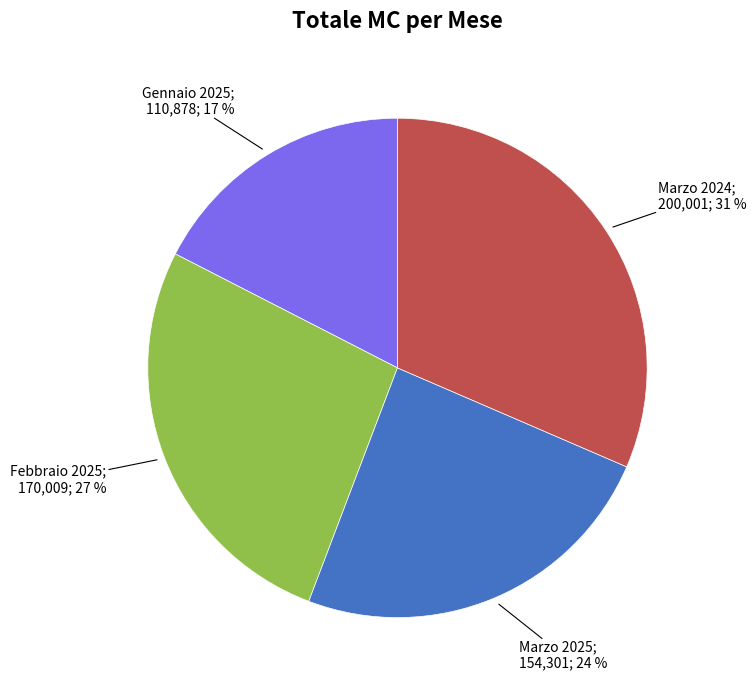

To the nearest percent, what is the difference between the largest and smallest slice percentages?

14%